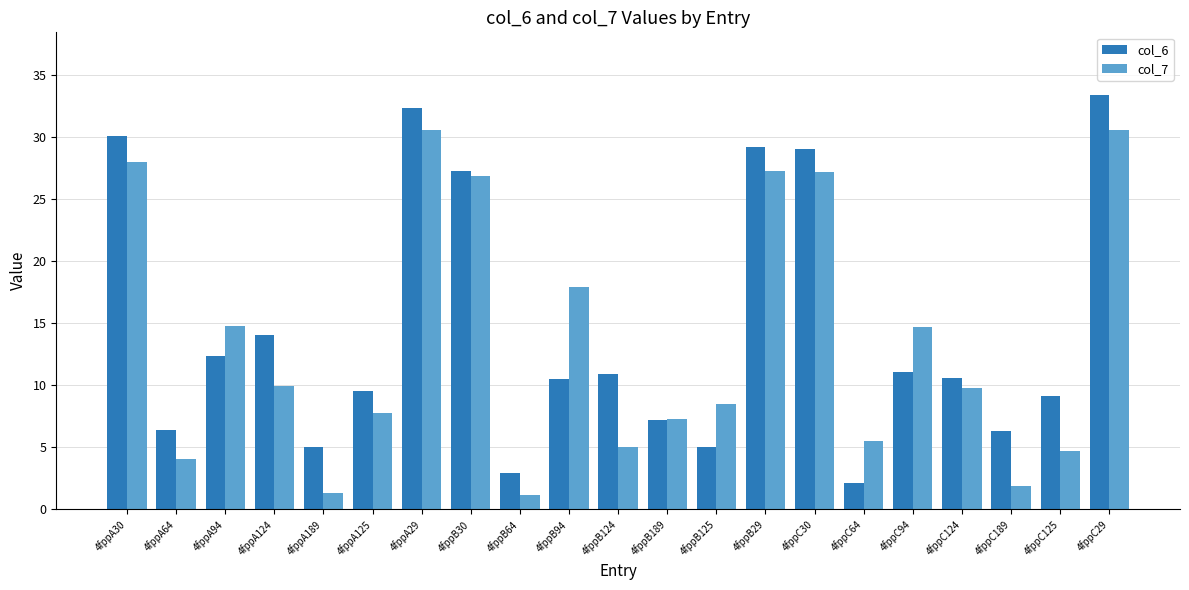

The col_6 series shows 12.3 at 4fppA94. True or false?

True